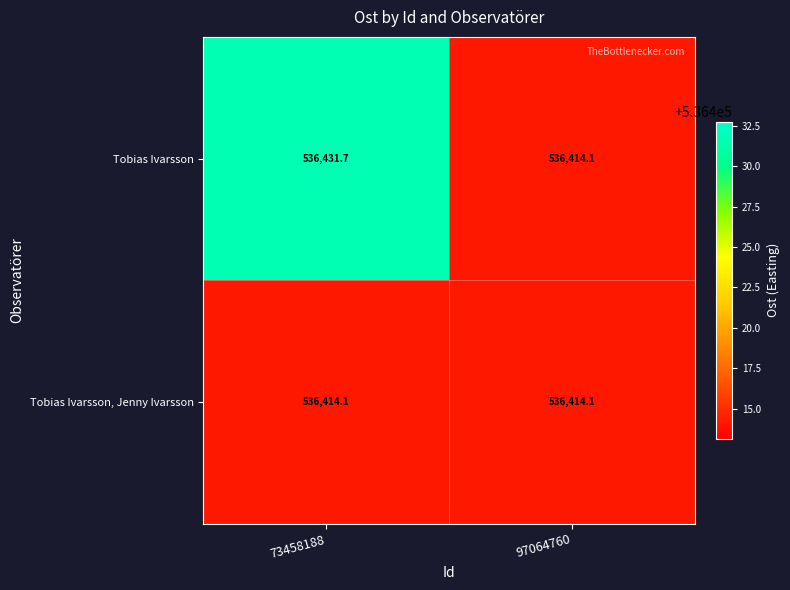

What is the maximum value shown in the chart?

536431.7